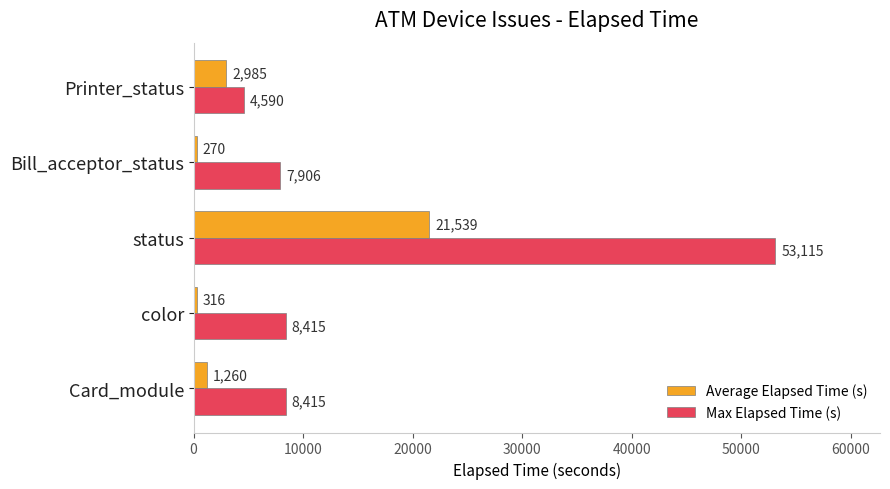

What is the lowest value of the Max Elapsed Time (s) series?

4590